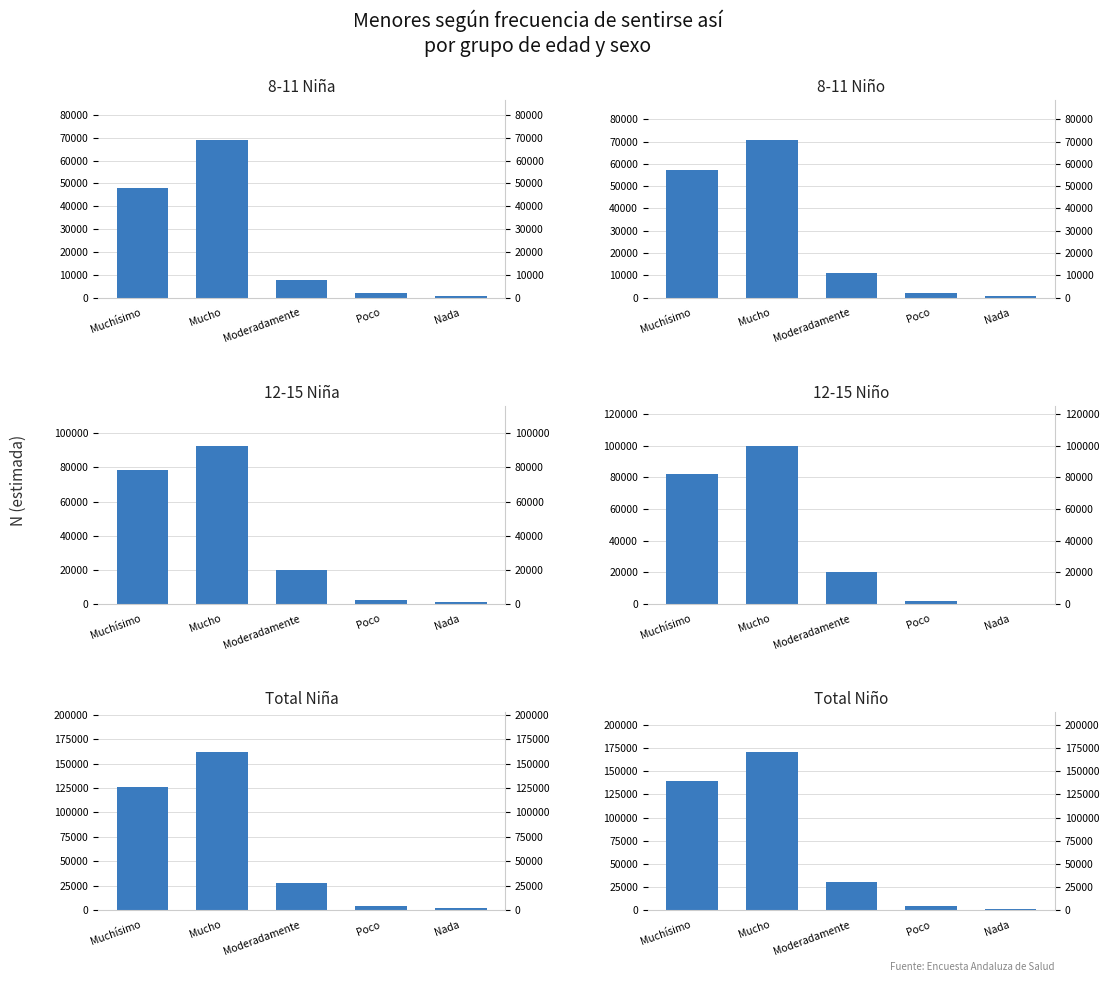

How many bars are there in each group?

6